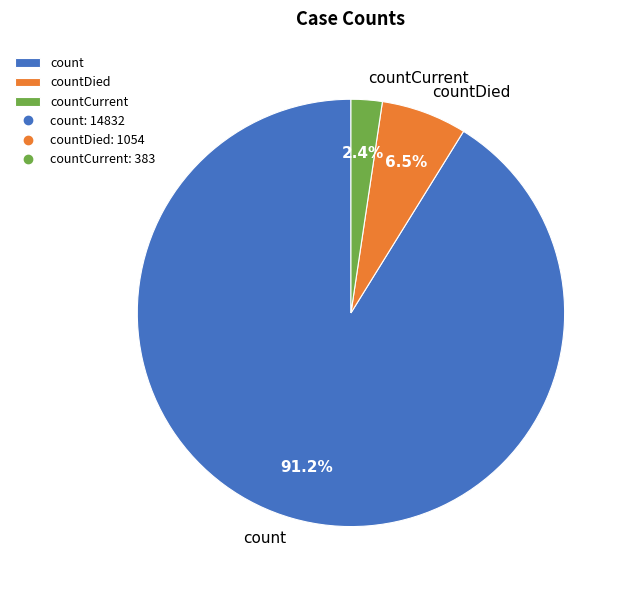

Count the number of slices in the pie.

3